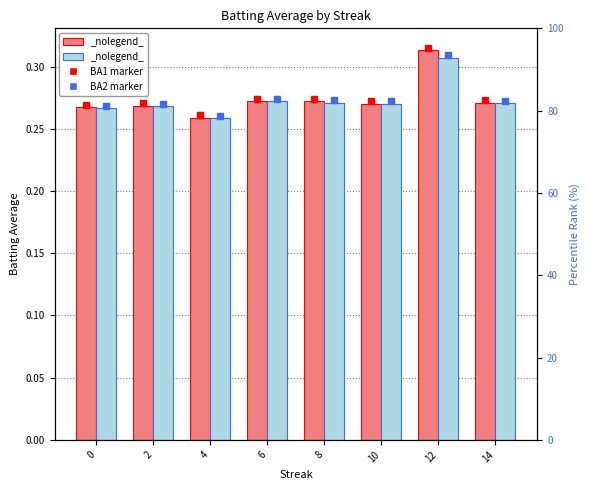

List the labels in order of Batting Average2 value, largest first.

12, 6, 8, 14, 10, 2, 0, 4